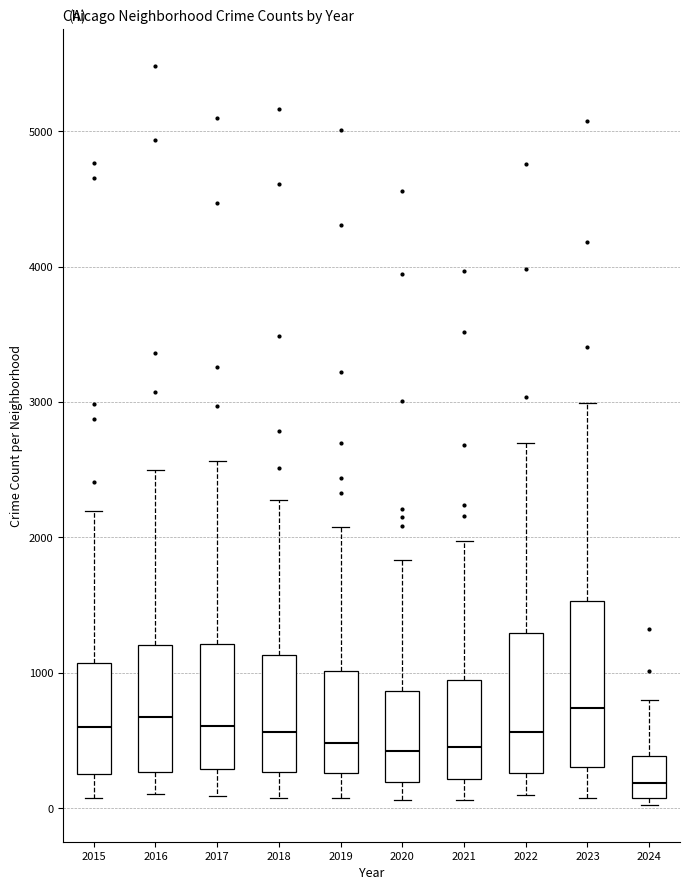

Reading left to right, read every box against the y-axis: the position of its median line, the range the box covers, and the ends of its whiskers. The values are not printed on the chart, so give them approximately, as read against the axis.

2015: median 600, box 300 to 1100, whiskers 100 to 2200
2016: median 700, box 300 to 1200, whiskers 100 to 2500
2017: median 600, box 300 to 1200, whiskers 100 to 2600
2018: median 600, box 300 to 1100, whiskers 100 to 2300
2019: median 500, box 300 to 1000, whiskers 100 to 2100
2020: median 400, box 200 to 900, whiskers 100 to 1800
2021: median 500, box 200 to 900, whiskers 100 to 2000
2022: median 600, box 300 to 1300, whiskers 100 to 2700
2023: median 700, box 300 to 1500, whiskers 100 to 3000
2024: median 200, box 100 to 400, whiskers 0 to 800